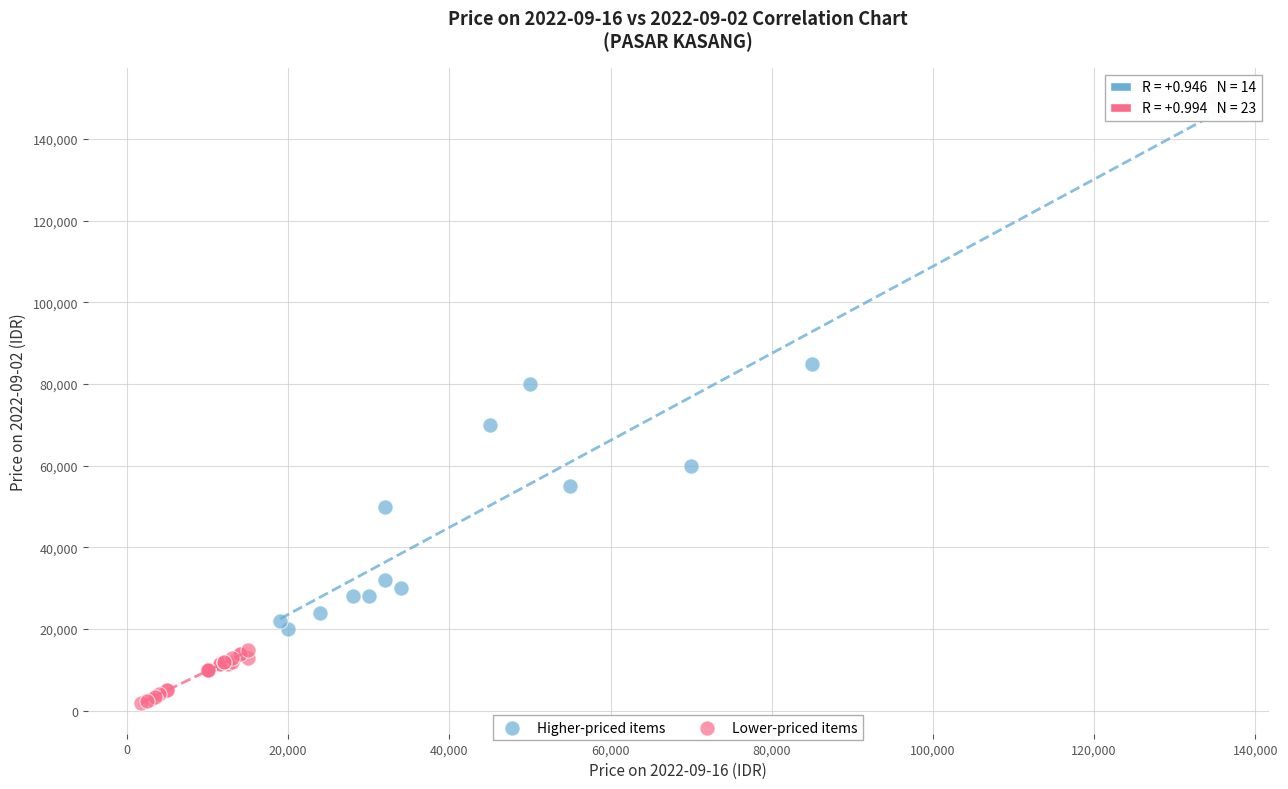

Which series reaches the minimum Y coordinate?

Lower-priced items